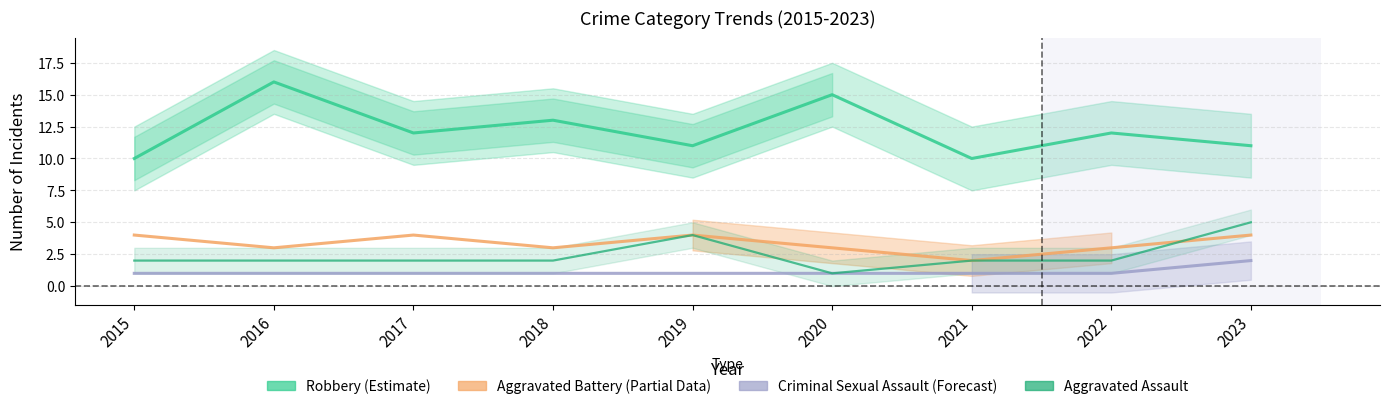

The value of Robbery (Estimate) at 2018 is 22. True or false?

False